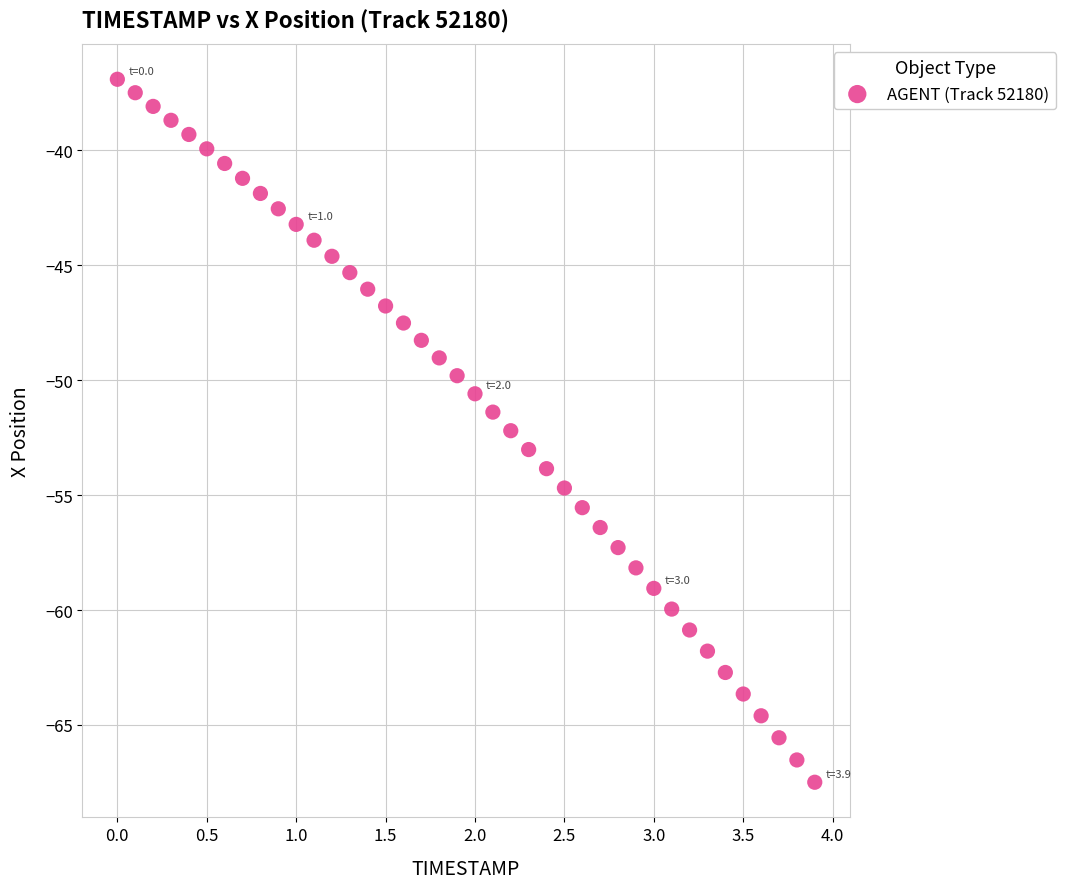

What is the range of X values (max minus min)?

3.9